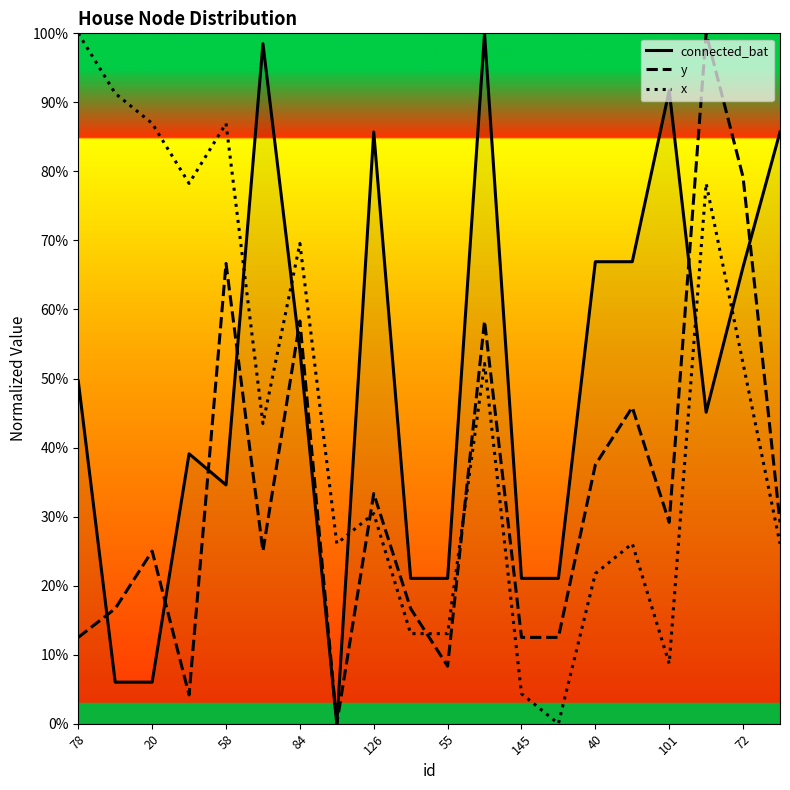

Rank the series by their average value, from lowest to highest.

y, x, connected_bat